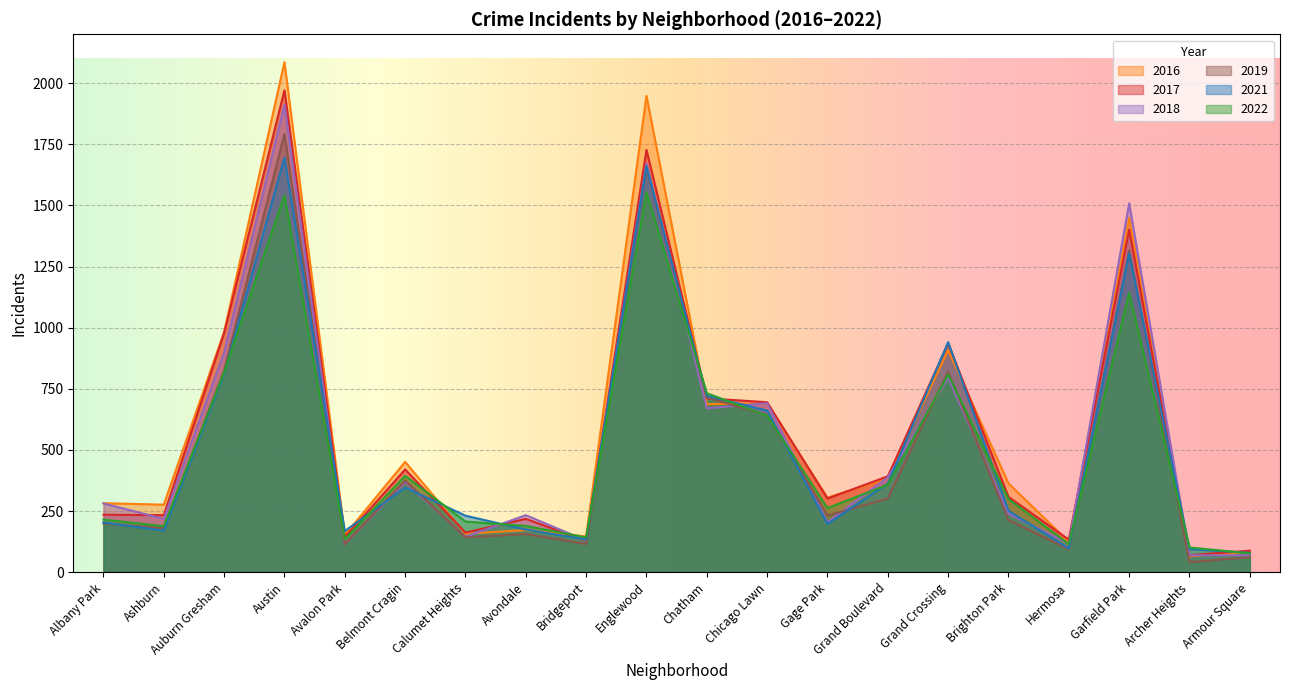

True or false: 2022 has a value of 115 at Hermosa.

True